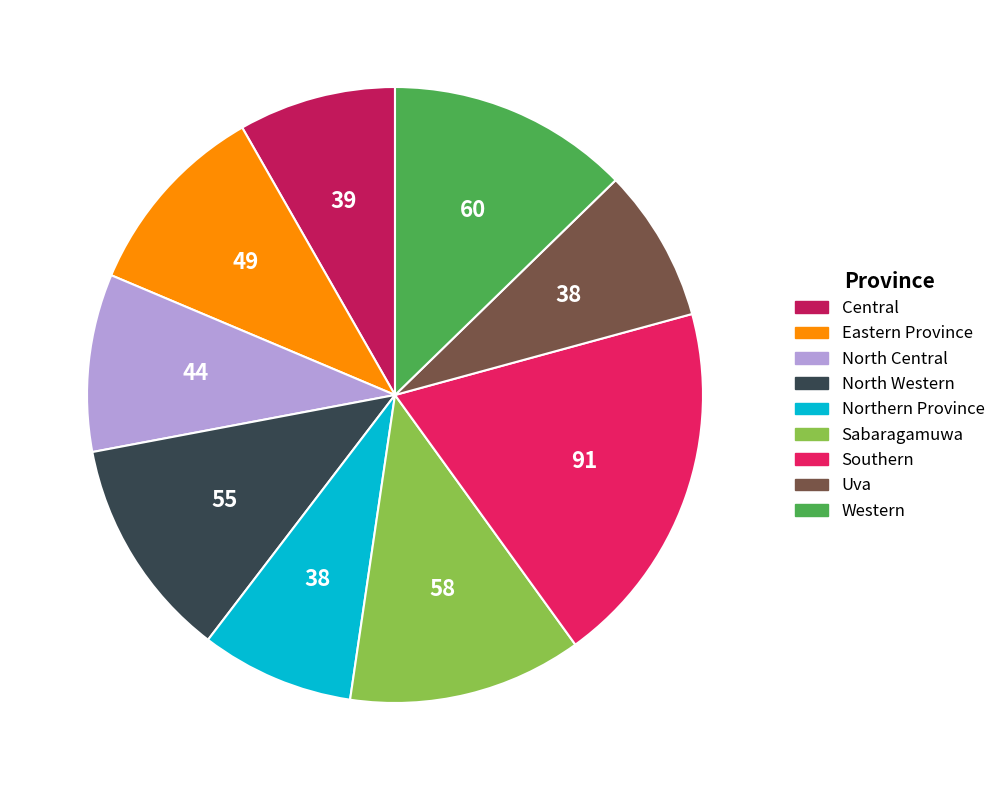

The Sabaragamuwa slice represents 18% of the pie. True or false?

False